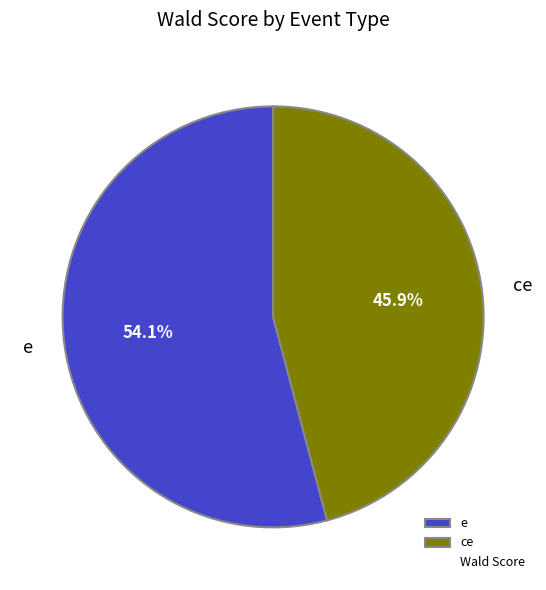

Count the number of slices in the pie.

2